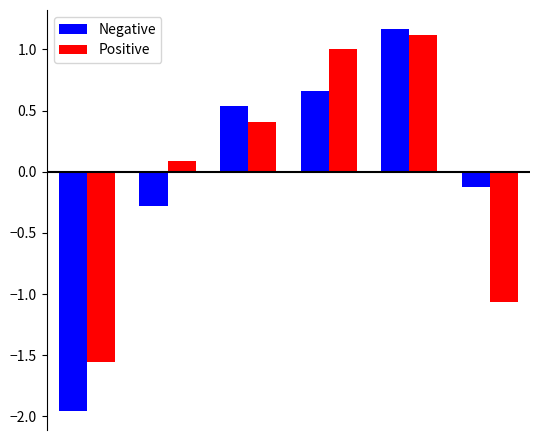

How many values in Negative are below zero?

3